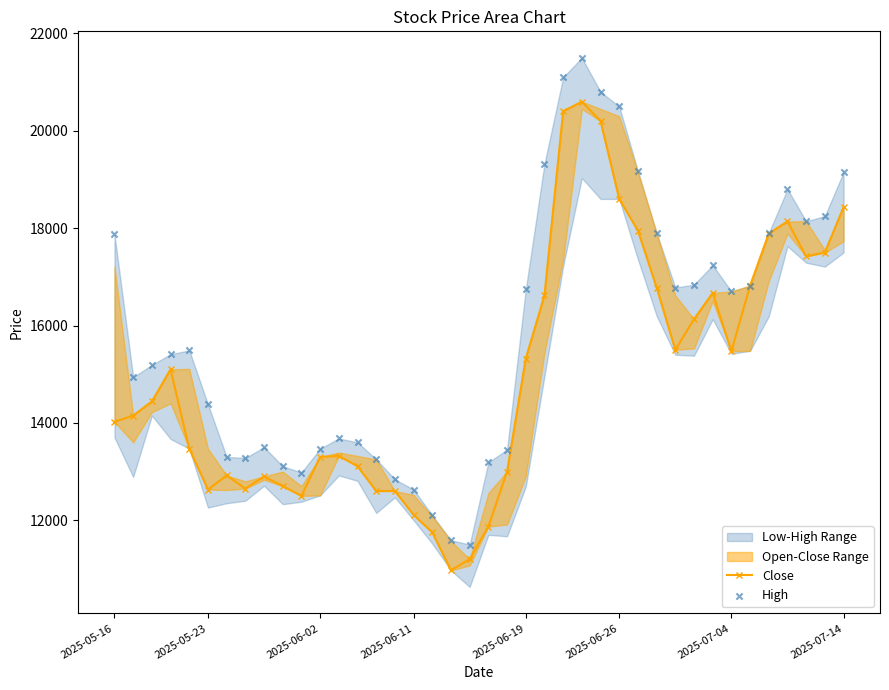

Which series contains the highest Y value?

High